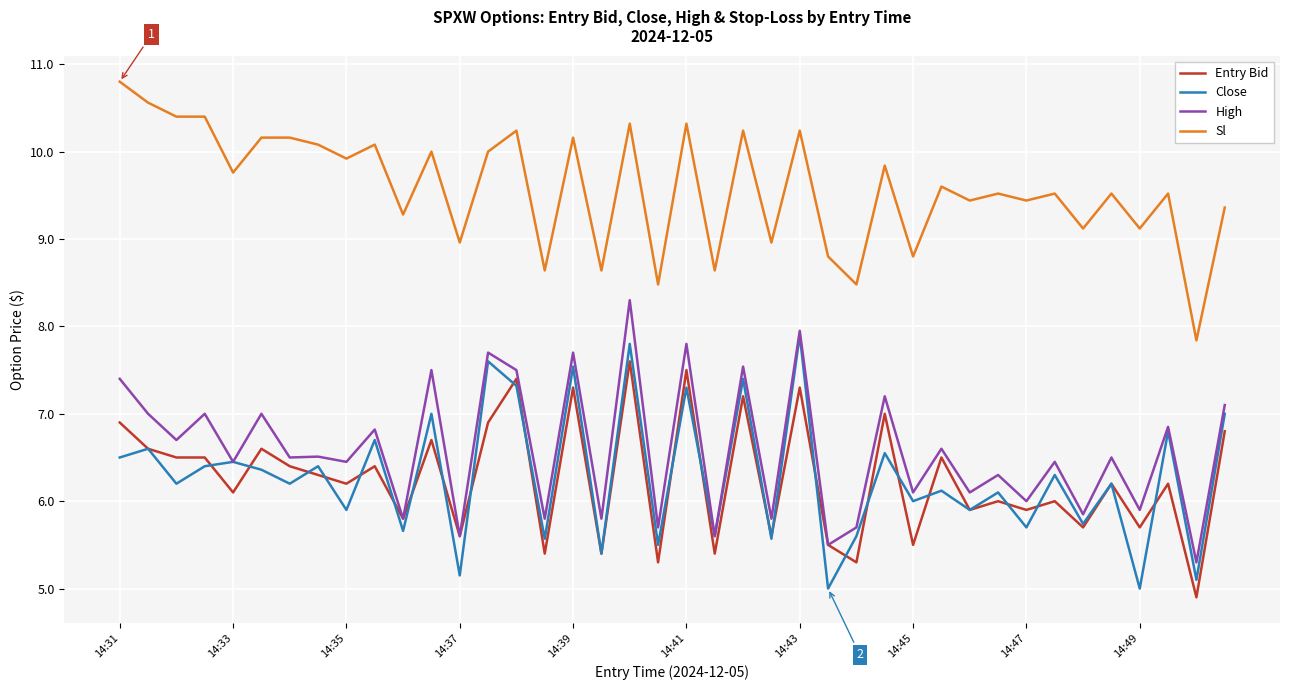

Which series has the largest total across all categories?

Sl